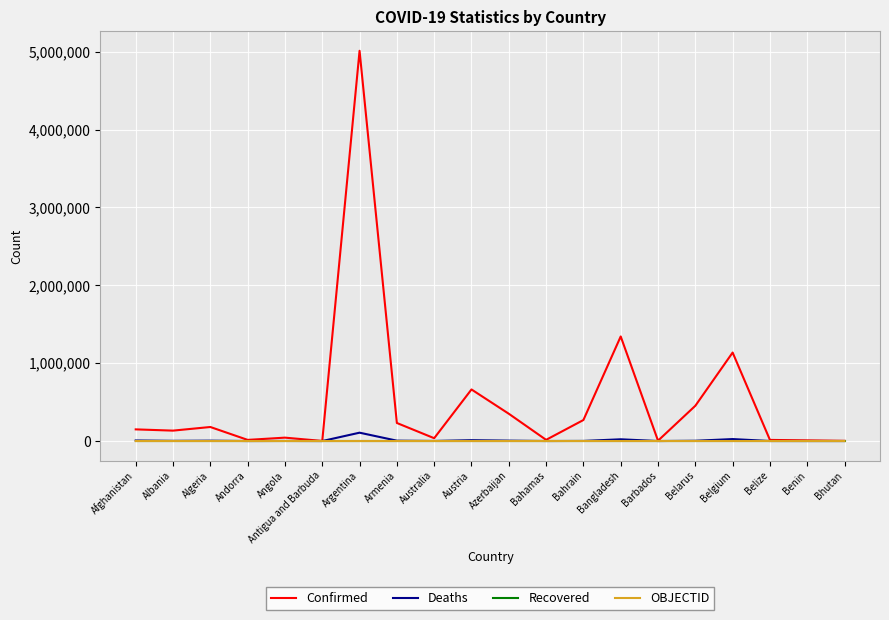

What is the maximum value shown in the chart?

5012754